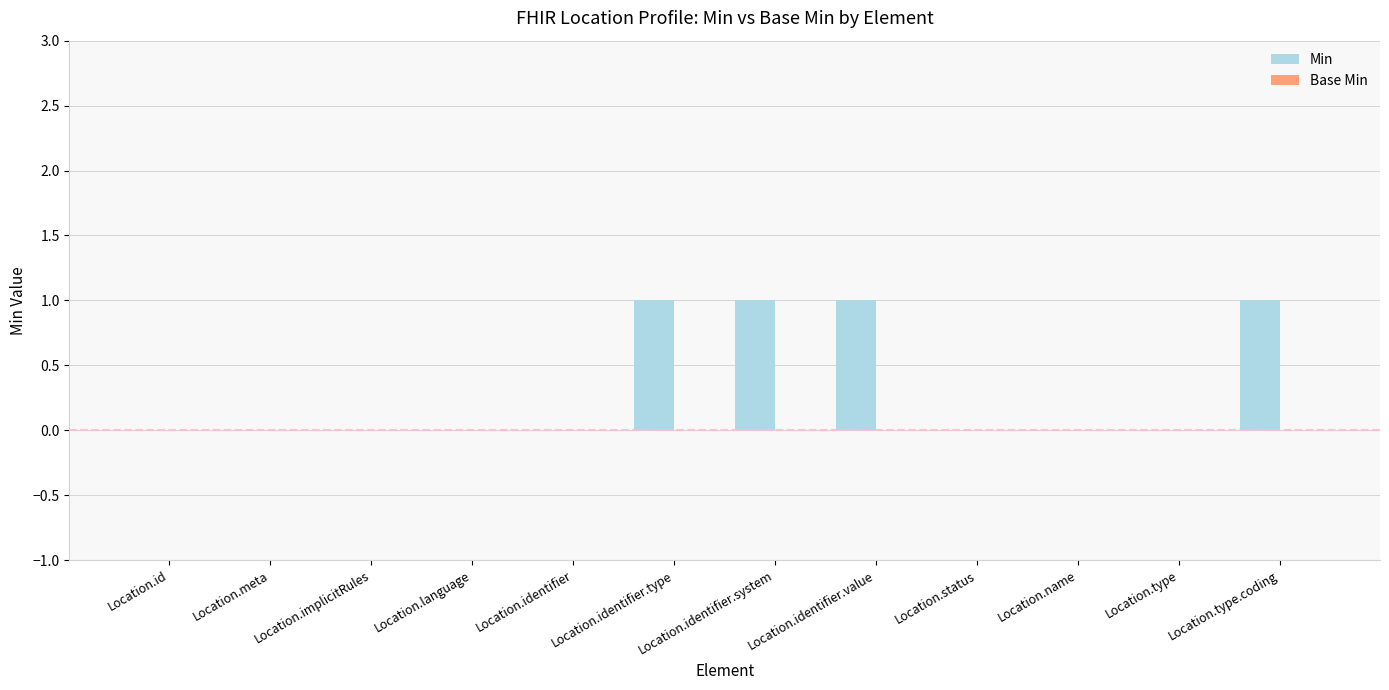

What is the change in value from Location.meta to Location.identifier.type?

+1